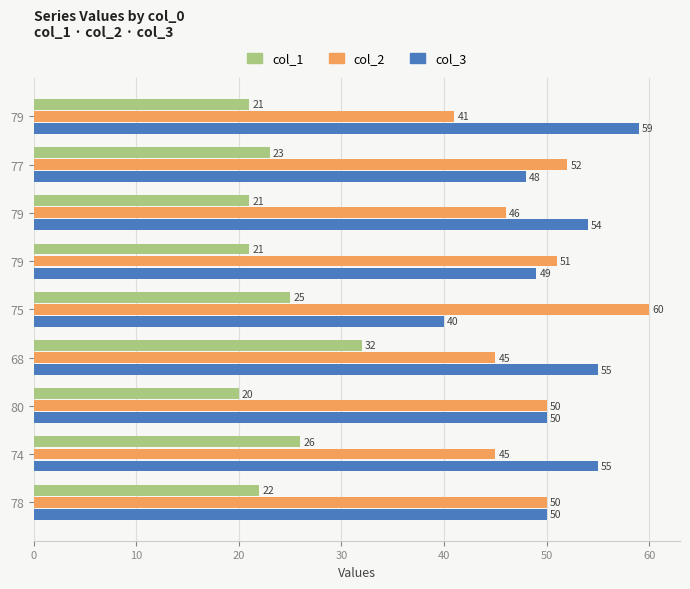

What are all the series names shown in the legend?

col_1, col_2, col_3